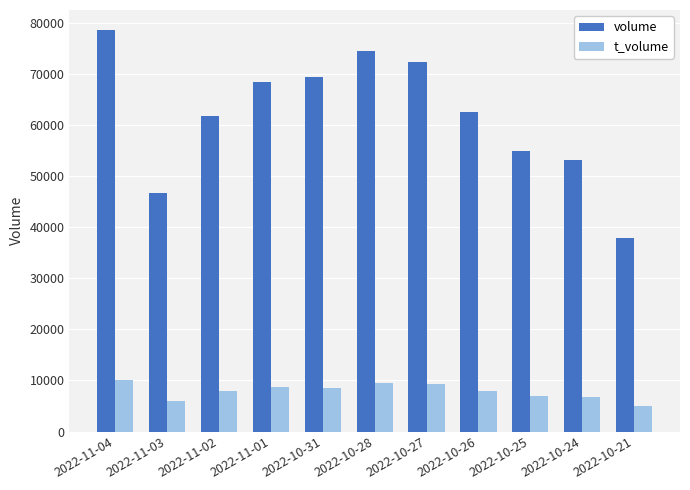

What is the label of the 11th bar from the left?

2022-10-21